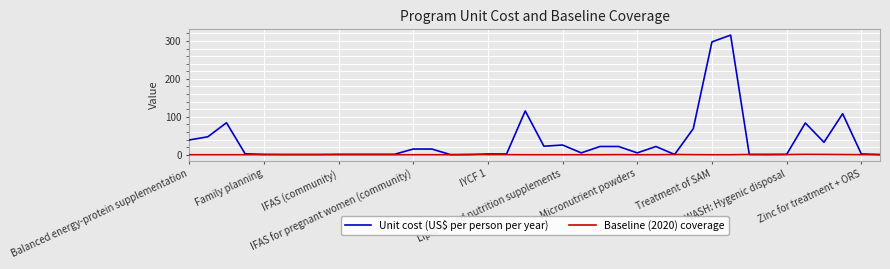

List the series in order of their peak value, lowest first.

Baseline (2020) coverage, Unit cost (US$ per person per year)